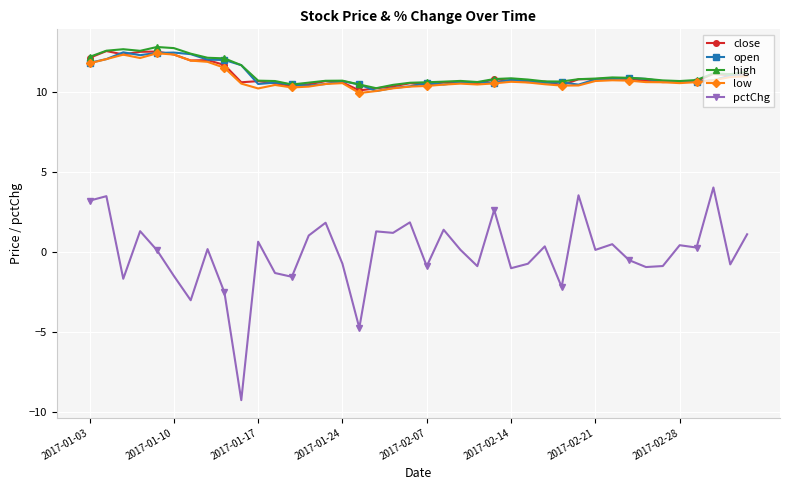

Which series has the widest spread of values?

pctChg